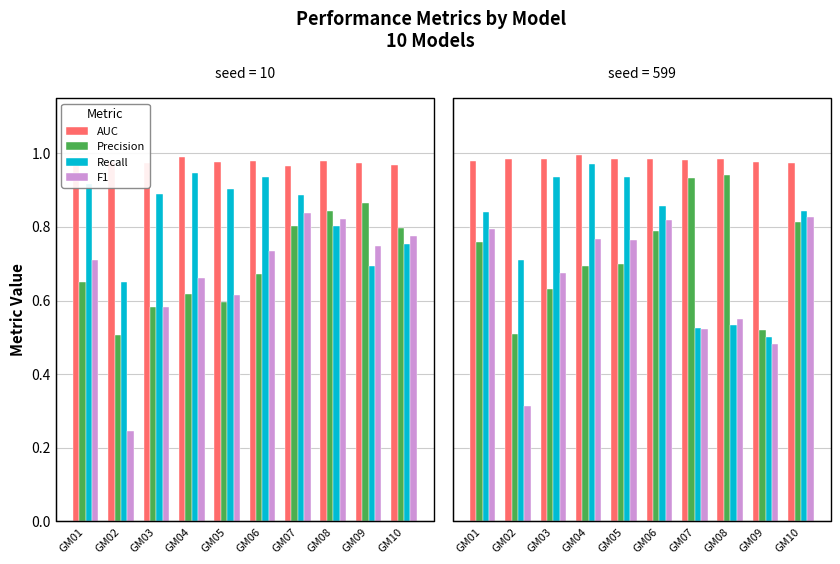

What is the average value of the Recall series?

0.8